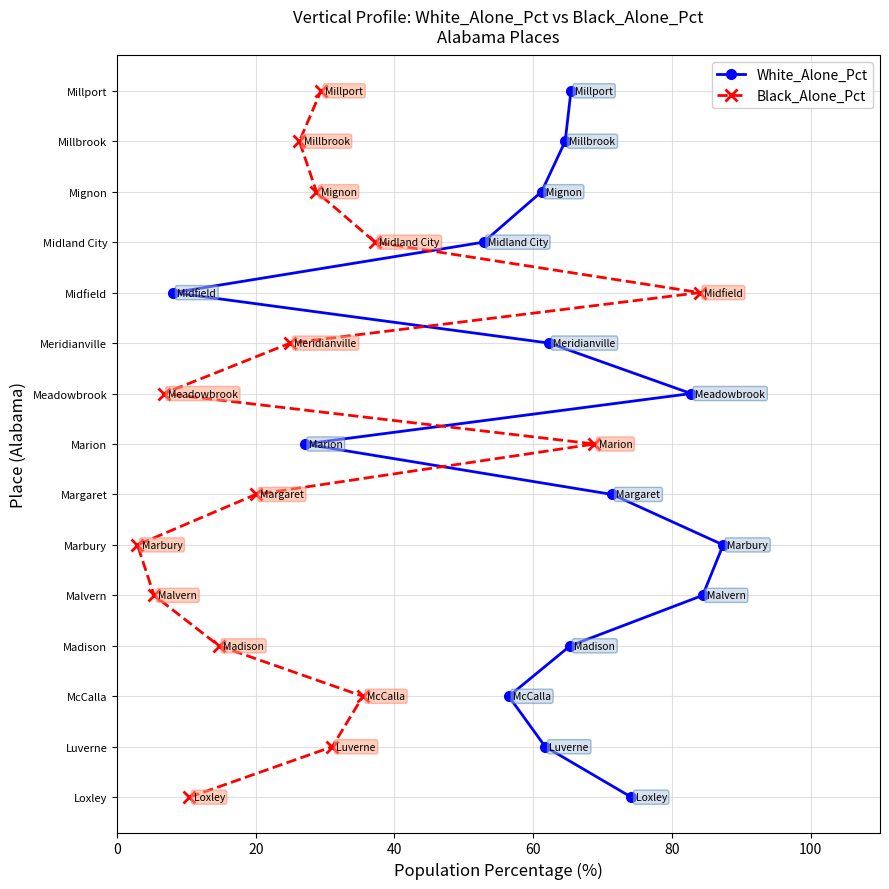

Does the chart have visible grid lines?

Yes